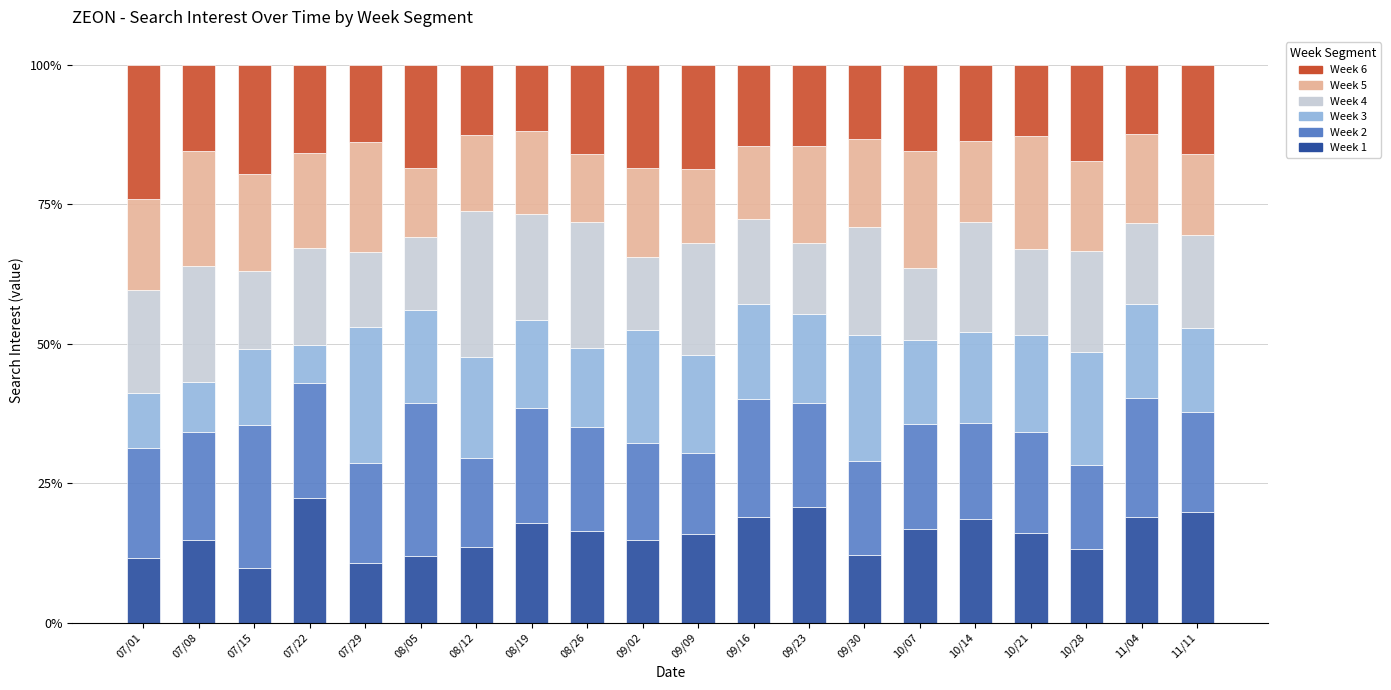

What is the highest value of the Week 1 series?

22.3